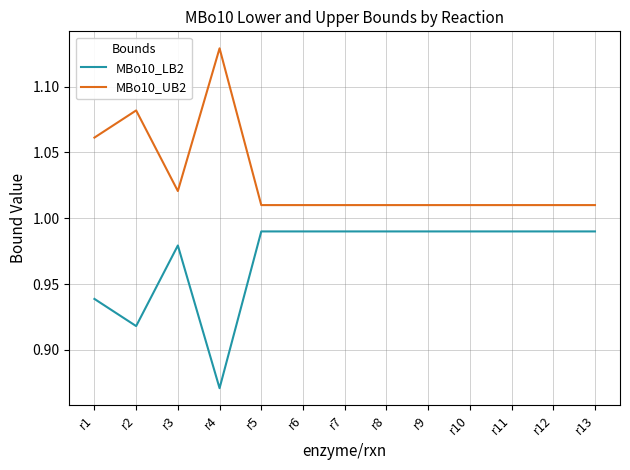

The value of MBo10_UB2 at r6 is 1.7. True or false?

False